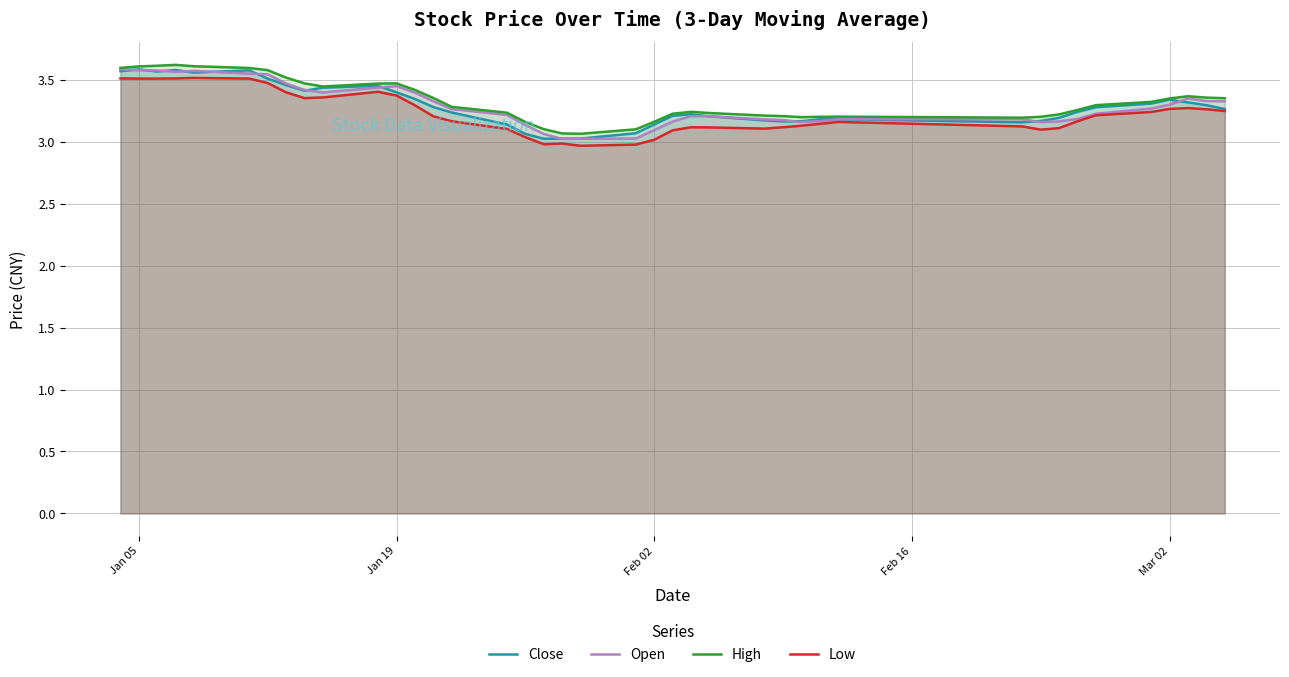

Is it true that Low equals 3.3 at Mar 02?

True